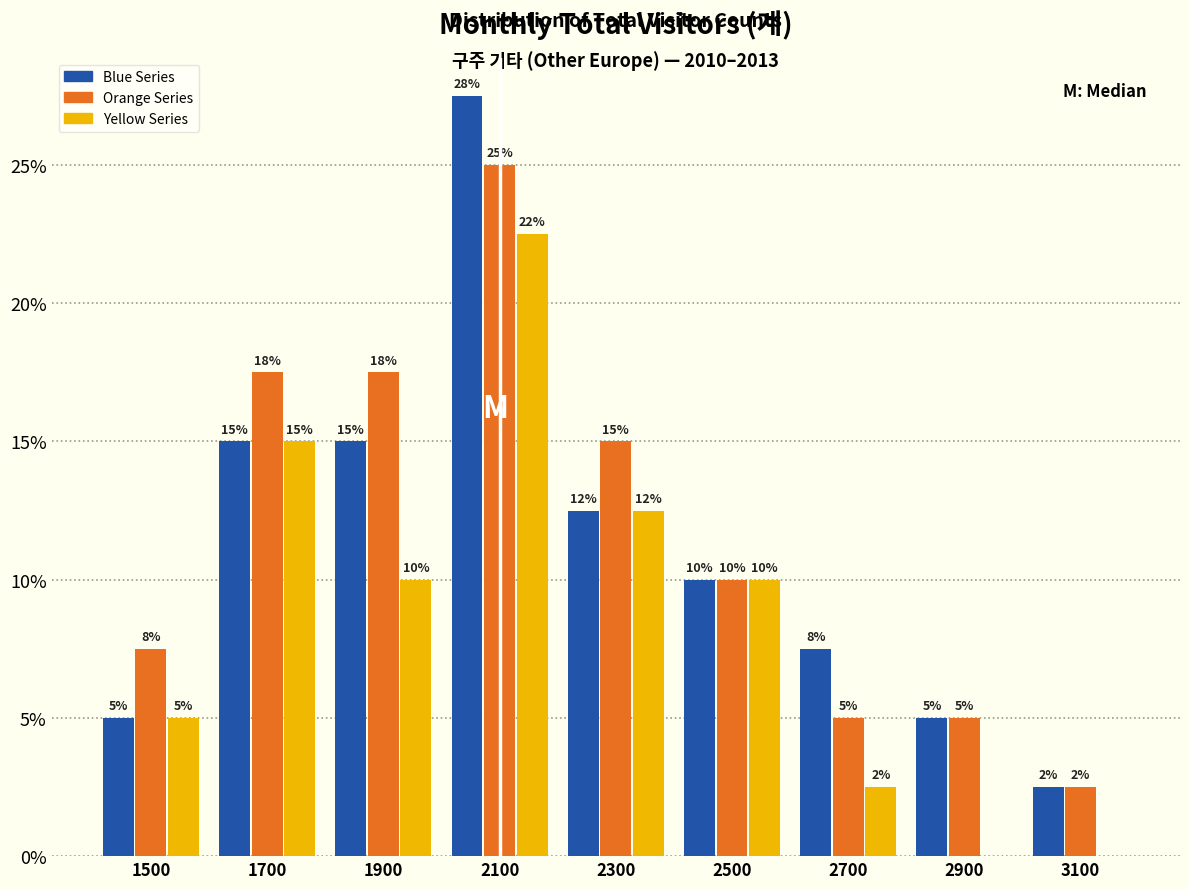

In the Blue Series series, which range on the x-axis has the tallest bar?

2000 to 2200